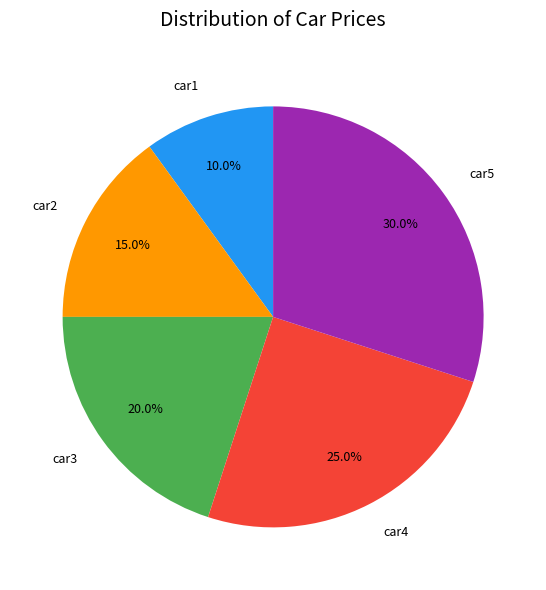

How much of the chart is everything except car4?

75.0%